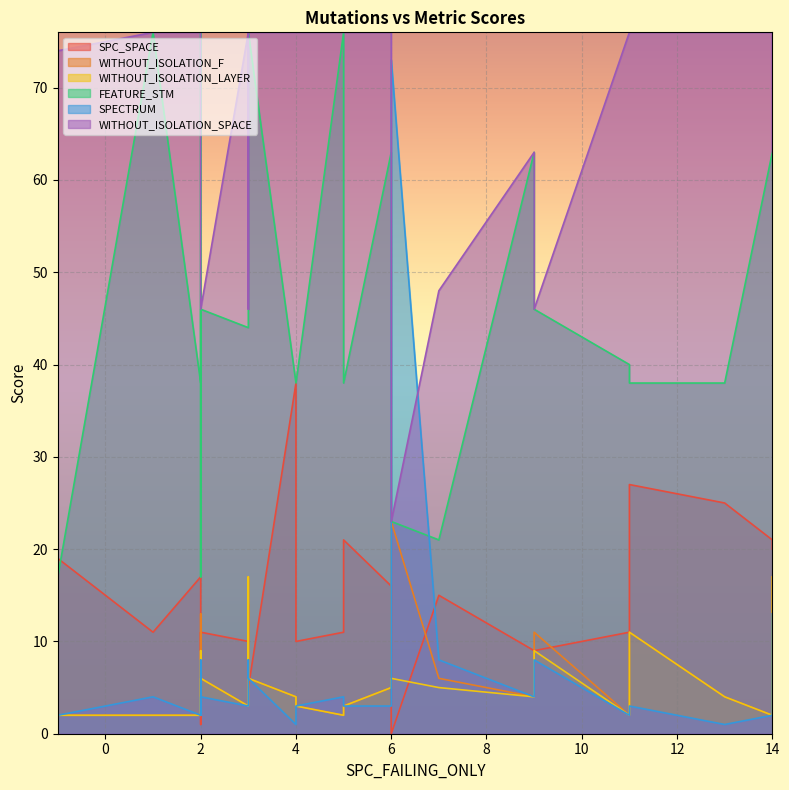

Where is WITHOUT_ISOLATION_F nearest to the value 12?

2